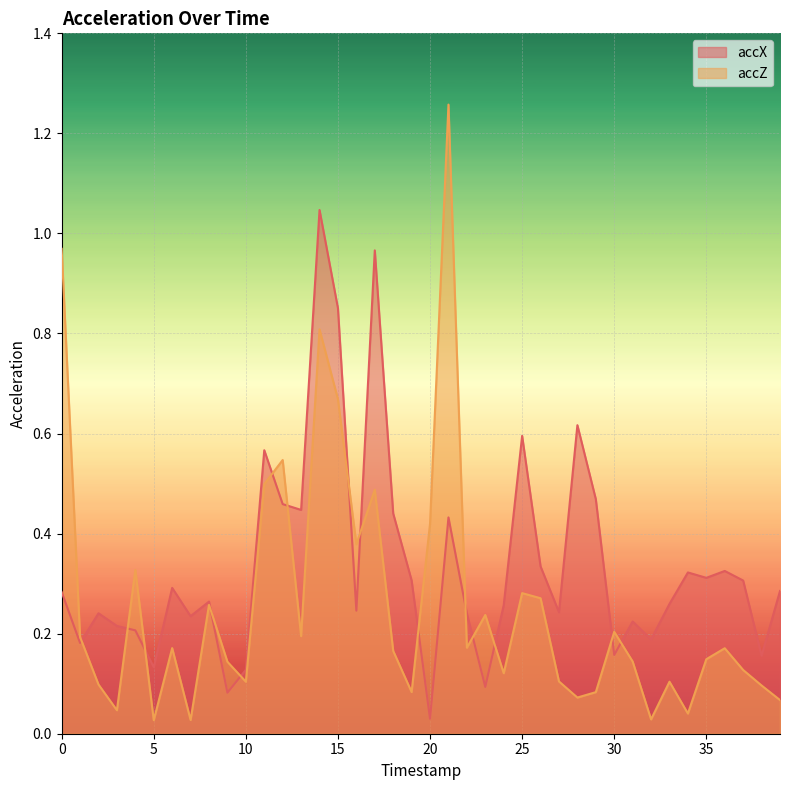

List the series in order of their peak value, highest first.

accZ, accX